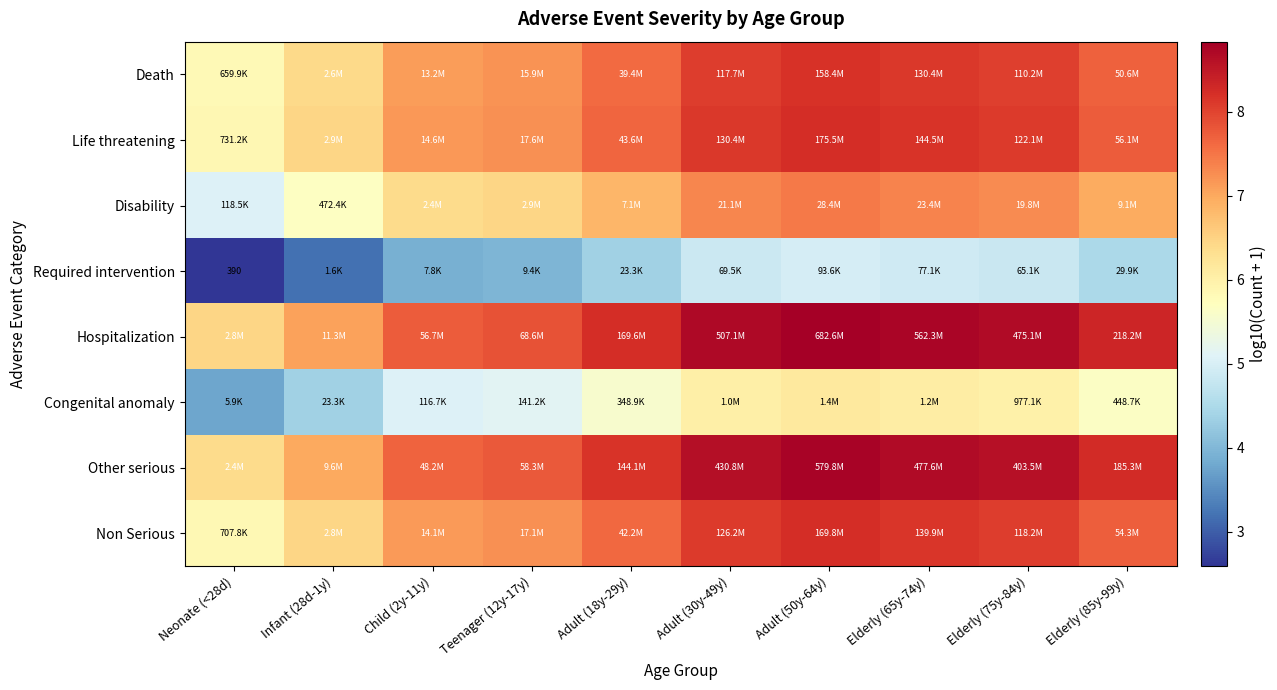

What is the difference between the maximum and minimum values in the Life threatening series?

2.4